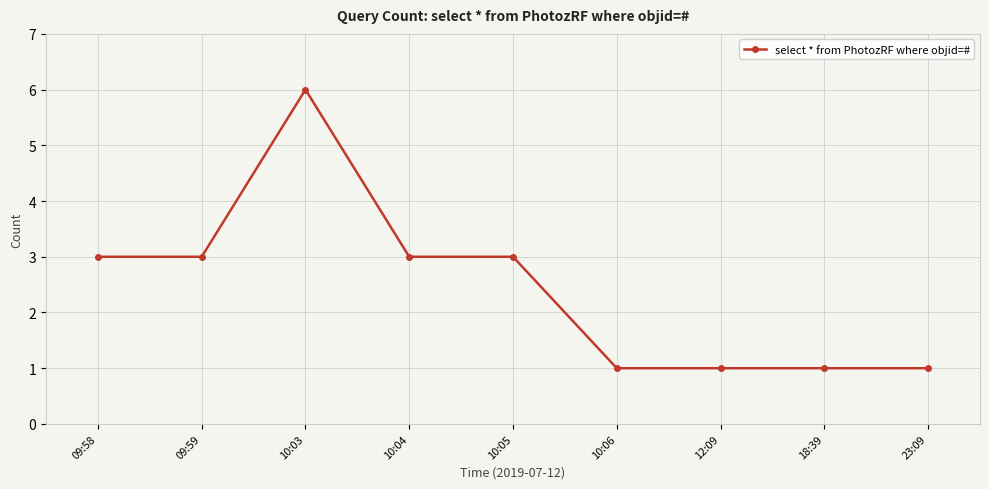

Is this an area chart (filled region under the line)?

No